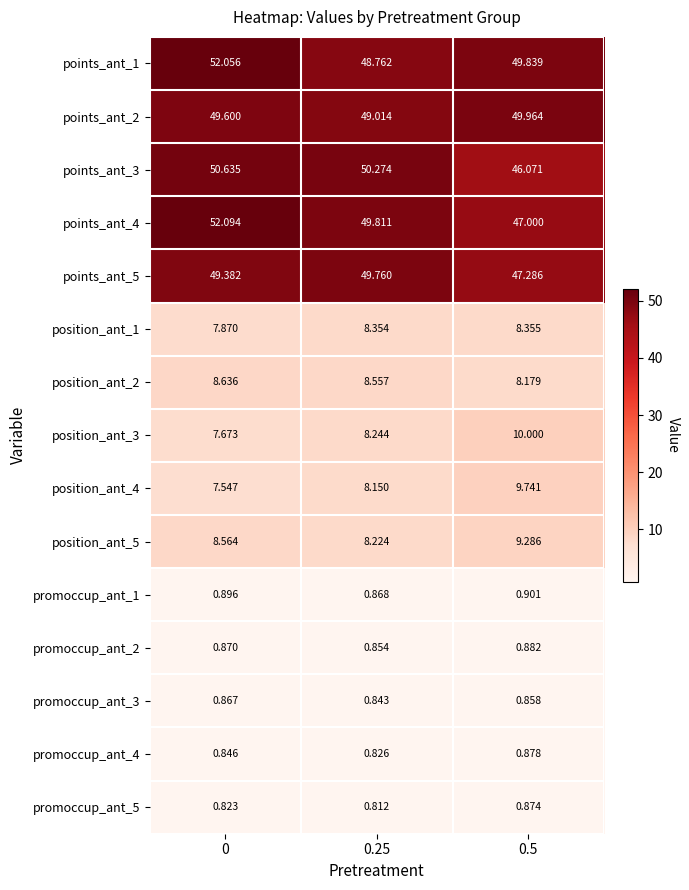

Is the value of promoccup_ant_2 at 0.25 greater than the value of points_ant_4 at 0.25?

No